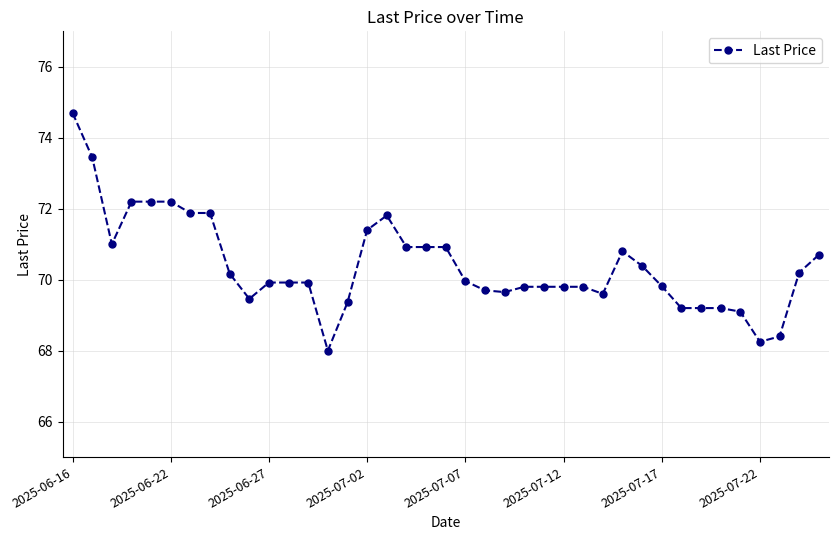

What is the smallest value displayed?

68.0